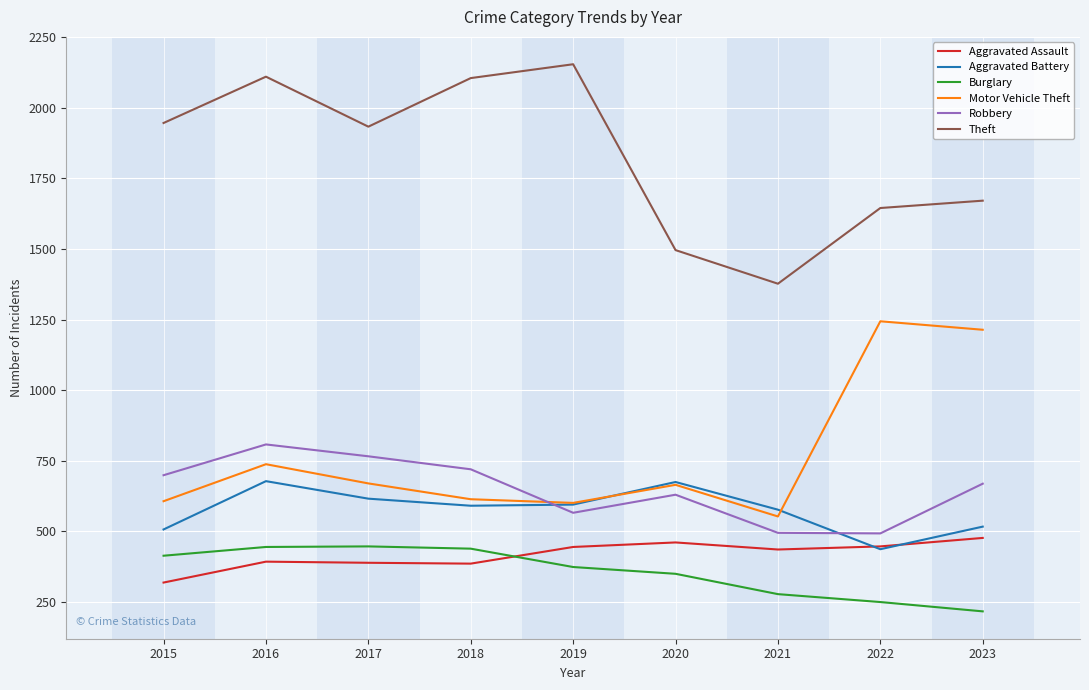

At which label does Aggravated Battery first exceed 591?

2016